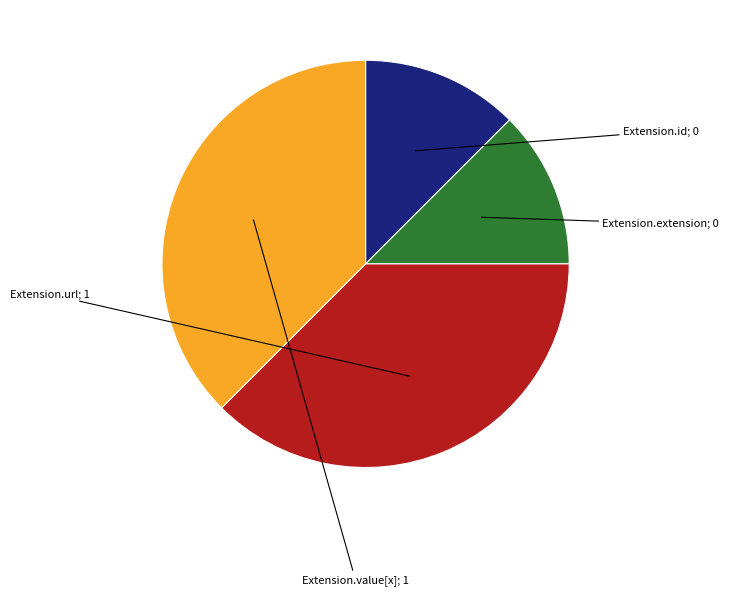

How many segments does this pie chart have?

4